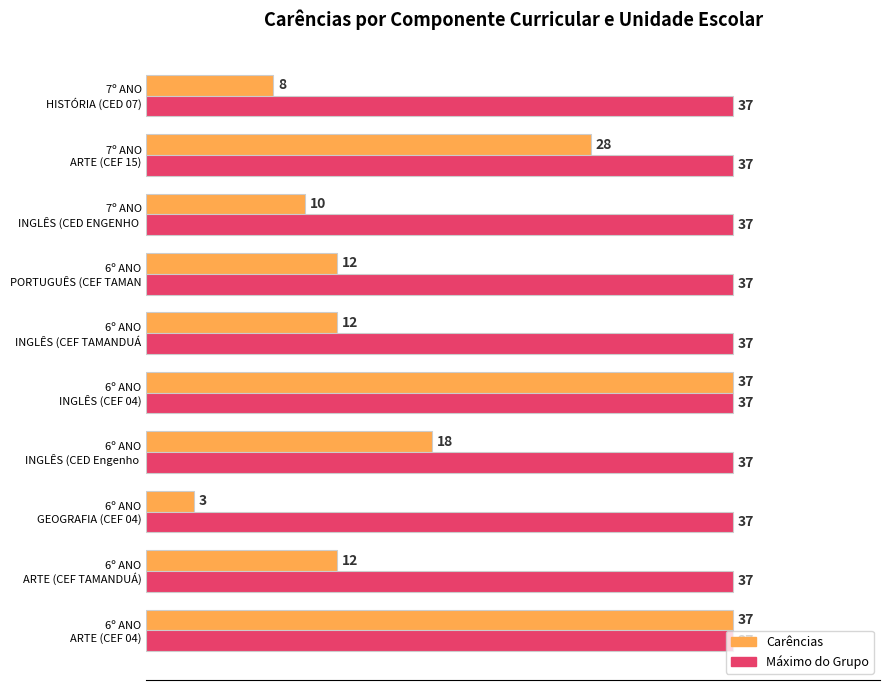

Which series has the largest range (max minus min)?

Carências